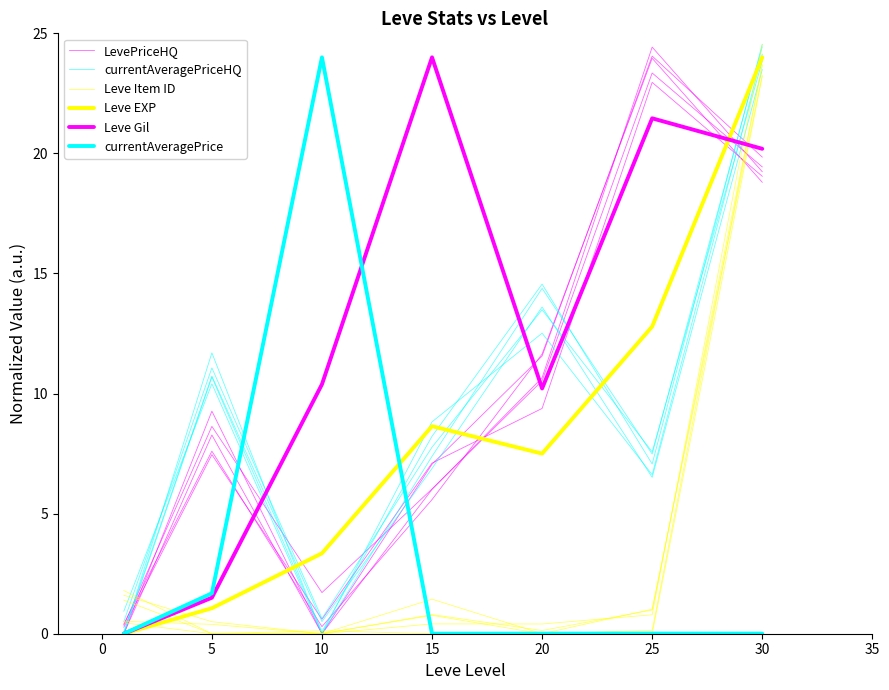

Which series has the widest spread of values?

currentAveragePriceHQ